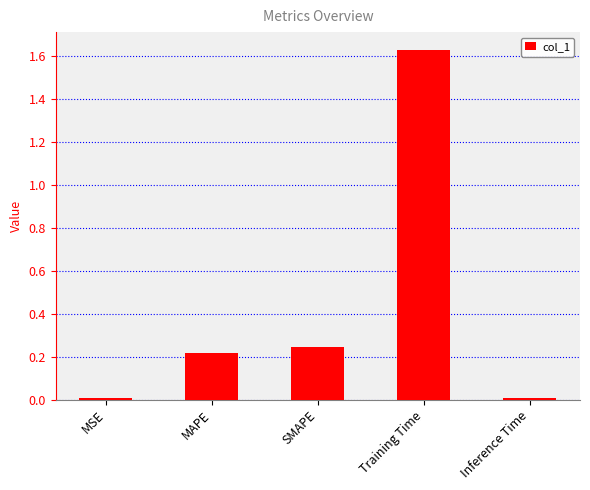

At which category does the chart reach its peak across all series?

Training Time